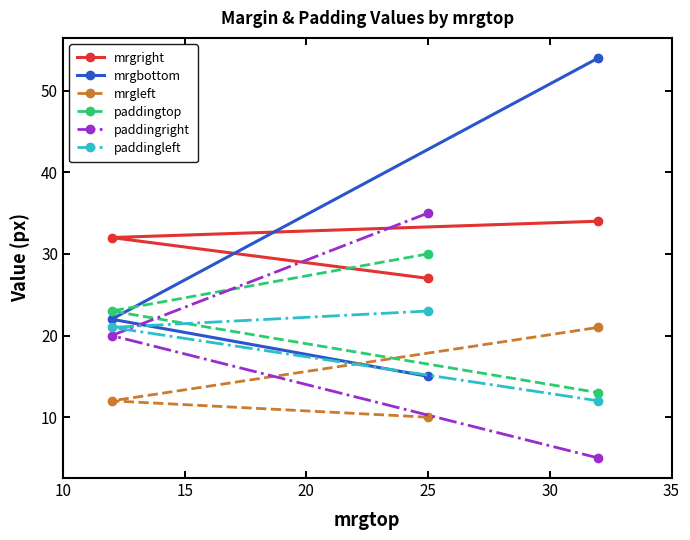

Count the number of data series in this chart.

6